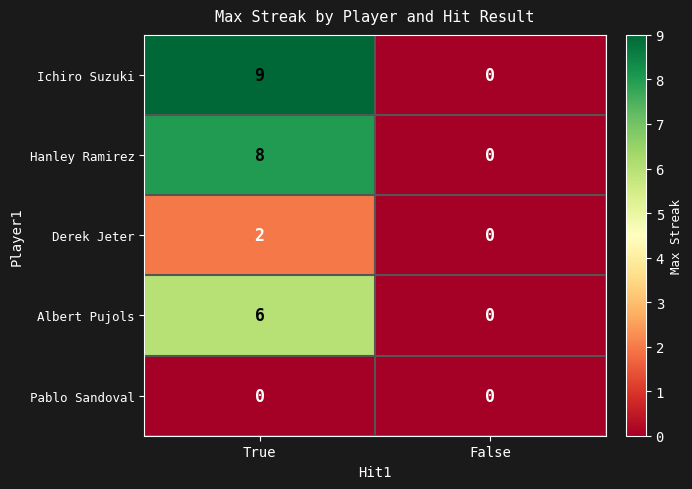

At which category is the sum across all series the highest?

True